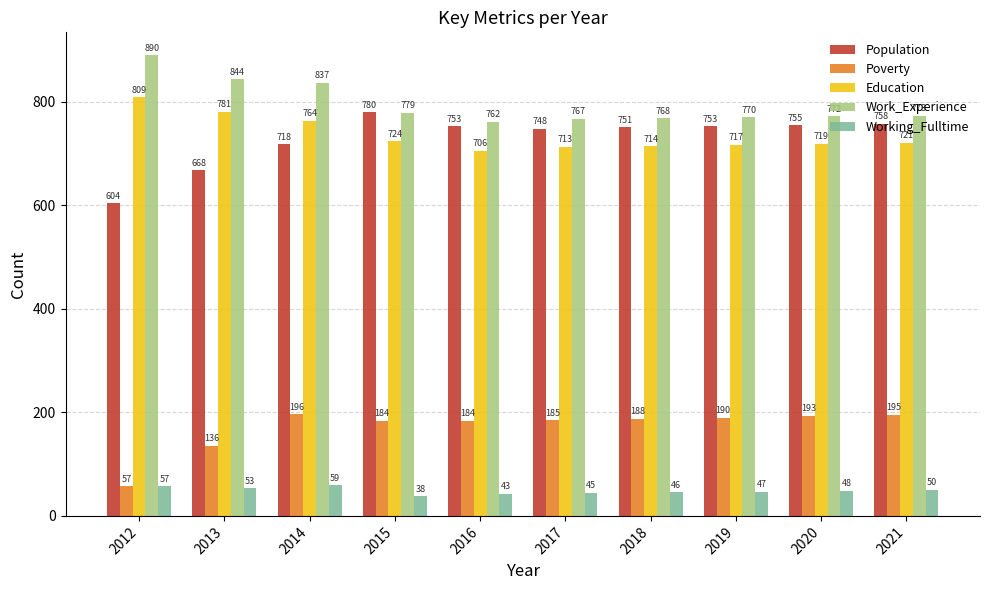

What is the total value across all series at 2013?

2482